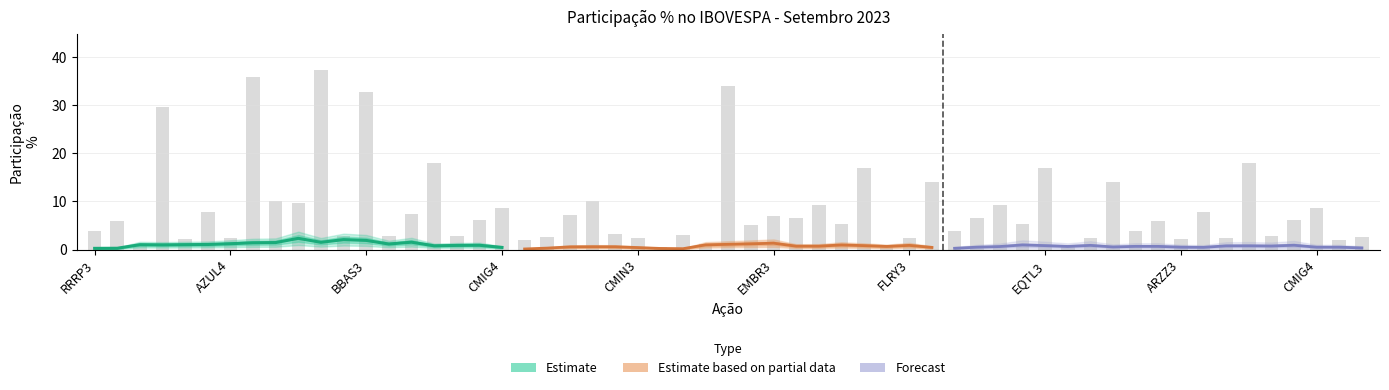

Reading left to right, list all the values displayed in this chart.

Estimate: 0.2	0.3	1.0	1.0	1.0	1.0	1.2	1.4	1.4	2.3	1.5	2.1	1.9	1.1	1.5	0.8	0.9	0.9	0.4
Estimate based on partial data: 0.1	0.3	0.5	0.6	0.6	0.4	0.2	0.2	1.0	1.1	1.2	1.3	0.7	0.7	0.9	0.8	0.6	0.9	0.4
Forecast: 0.3	0.5	0.6	0.9	0.8	0.6	0.9	0.5	0.7	0.7	0.5	0.5	0.8	0.8	0.7	0.9	0.5	0.5	0.3